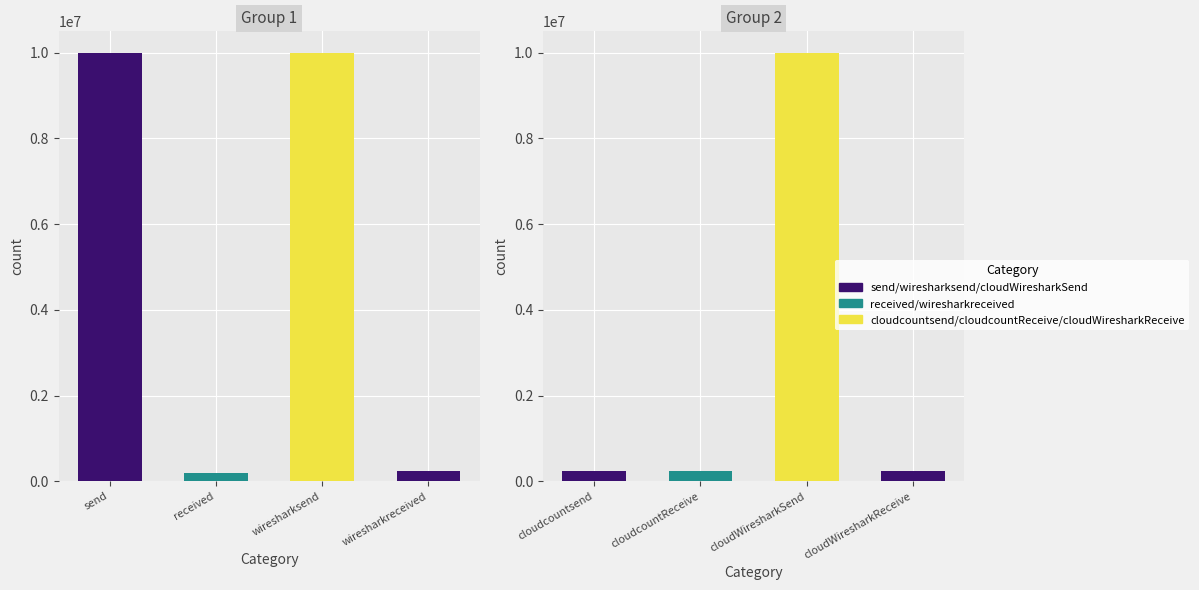

Does the chart contain stacked bars?

No